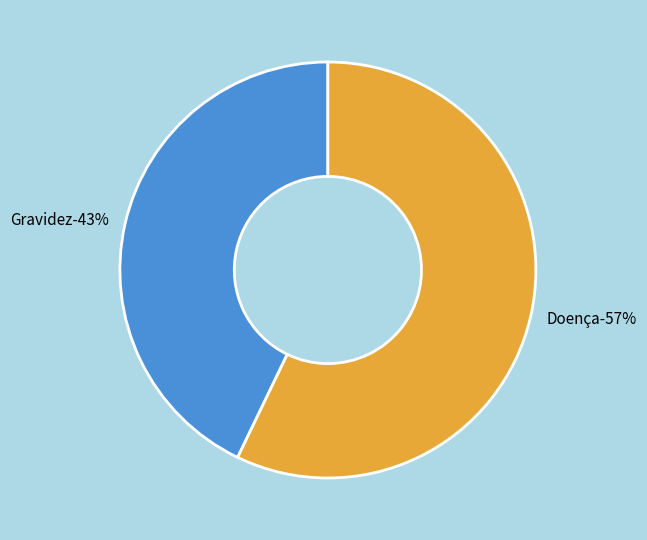

Between Doença and Gravidez, which is larger?

Doença